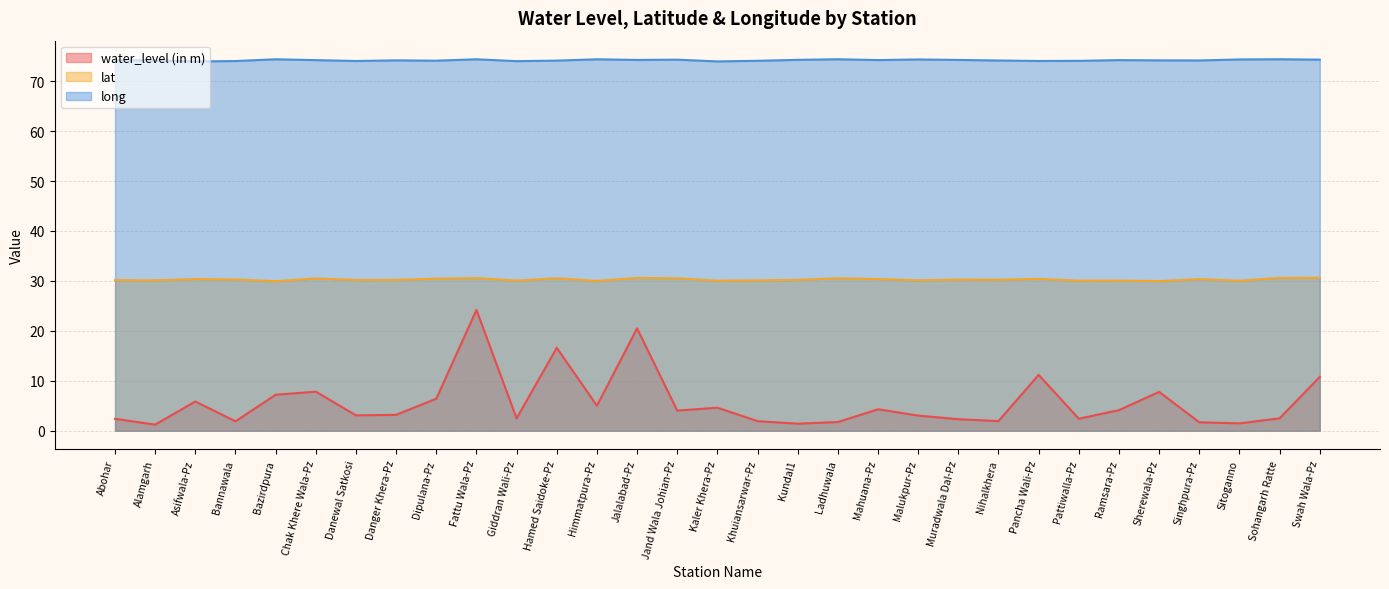

What are all the series names shown in the legend?

water_level (in m), lat, long